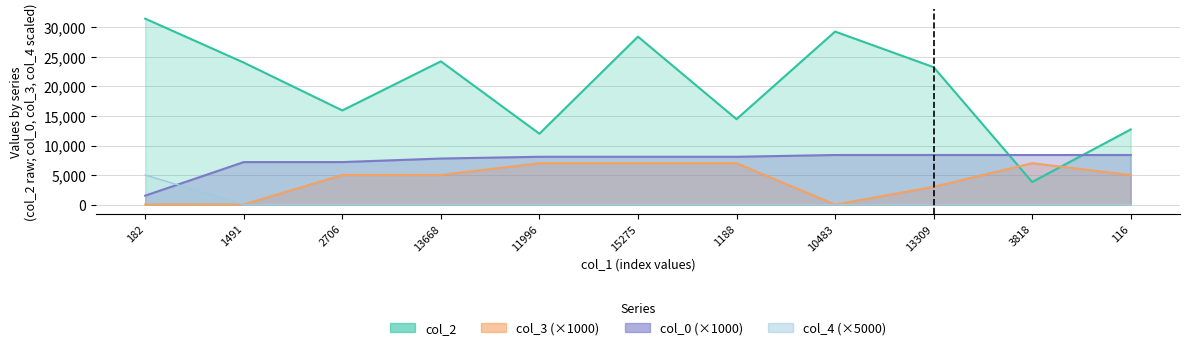

How many interior local peaks does the col_2 series have?

3